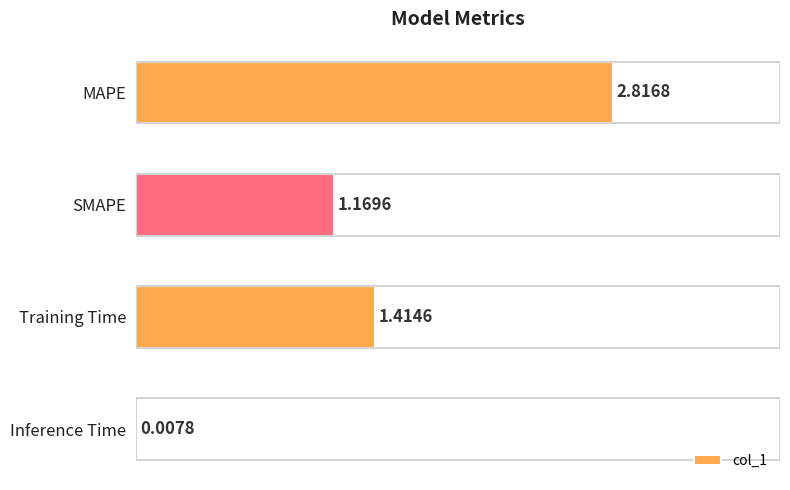

Approximately how many times larger is the value at MAPE compared to Training Time?

2.0